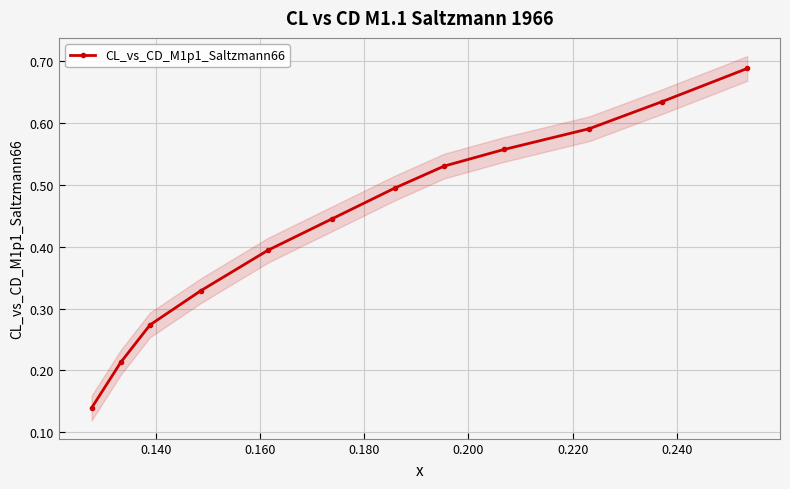

How many CL_vs_CD_M1p1_Saltzmann66 values are between 0 and 1?

12